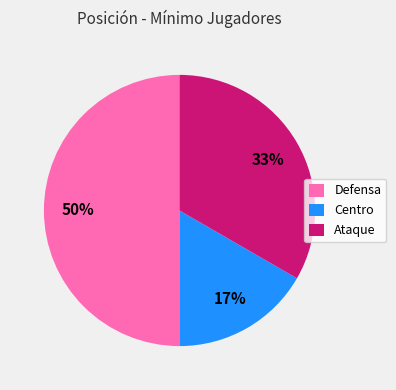

The Defensa slice represents 50% of the pie. True or false?

True